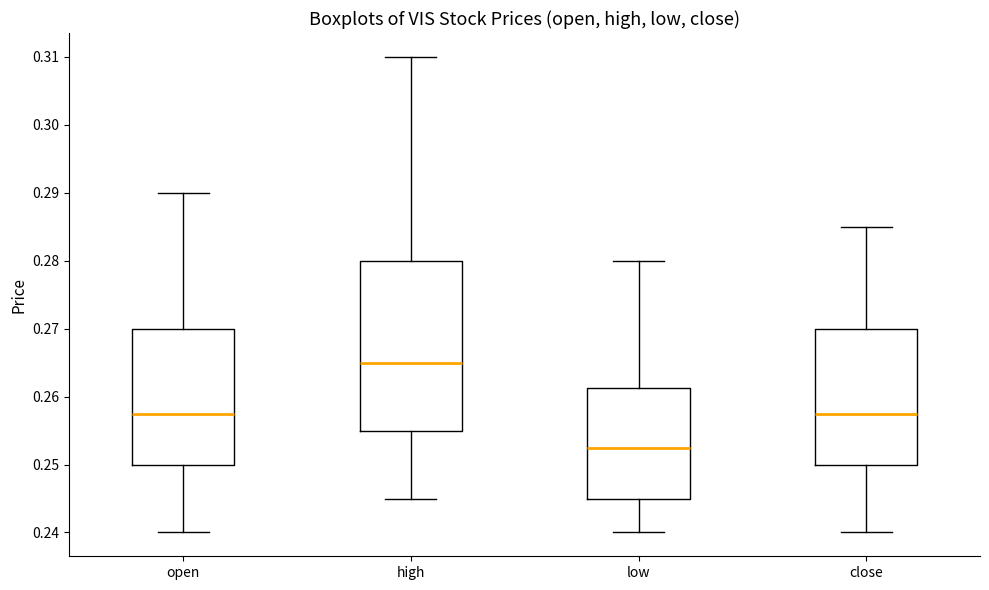

Reading left to right, read every box against the y-axis: the position of its median line, the range the box covers, and the ends of its whiskers. The values are not printed on the chart, so give them approximately, as read against the axis.

open: median 0.258, box 0.250 to 0.270, whiskers 0.240 to 0.290
high: median 0.265, box 0.255 to 0.280, whiskers 0.245 to 0.310
low: median 0.253, box 0.245 to 0.261, whiskers 0.240 to 0.280
close: median 0.258, box 0.250 to 0.270, whiskers 0.240 to 0.285